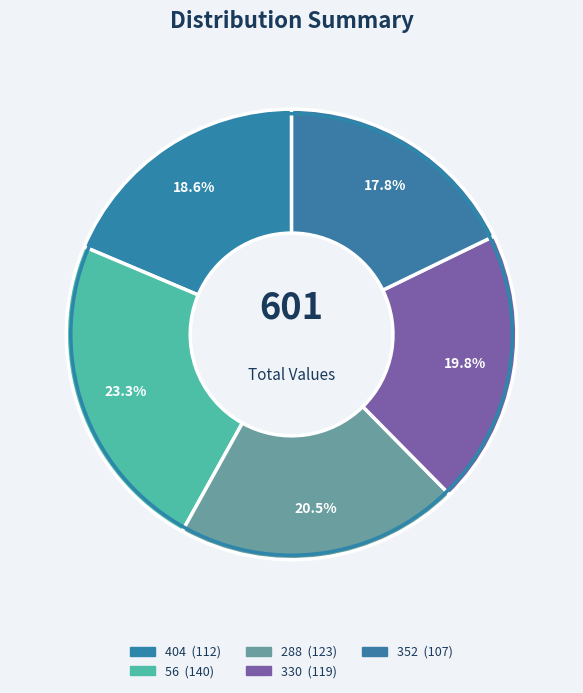

To the nearest percent, what is the combined percentage of 56 and 404?

42%